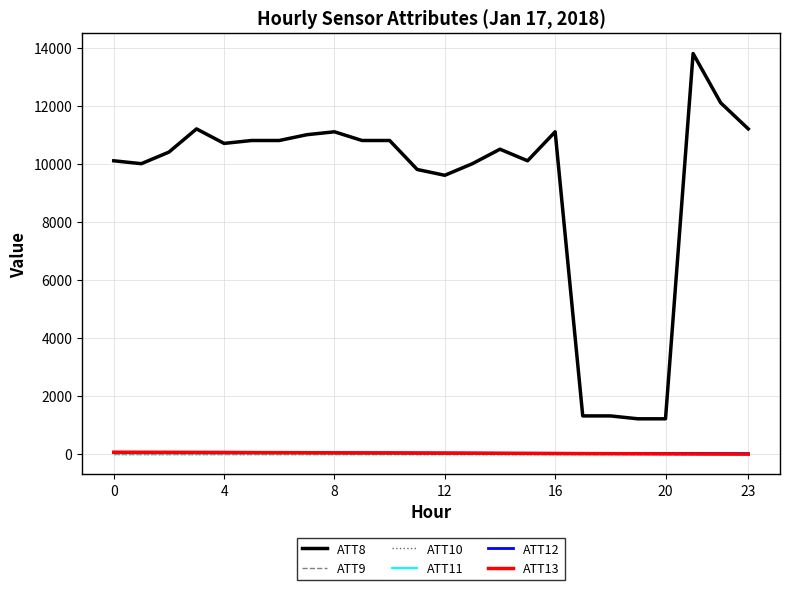

True or false: ATT10 and ATT8 cross at least once.

False